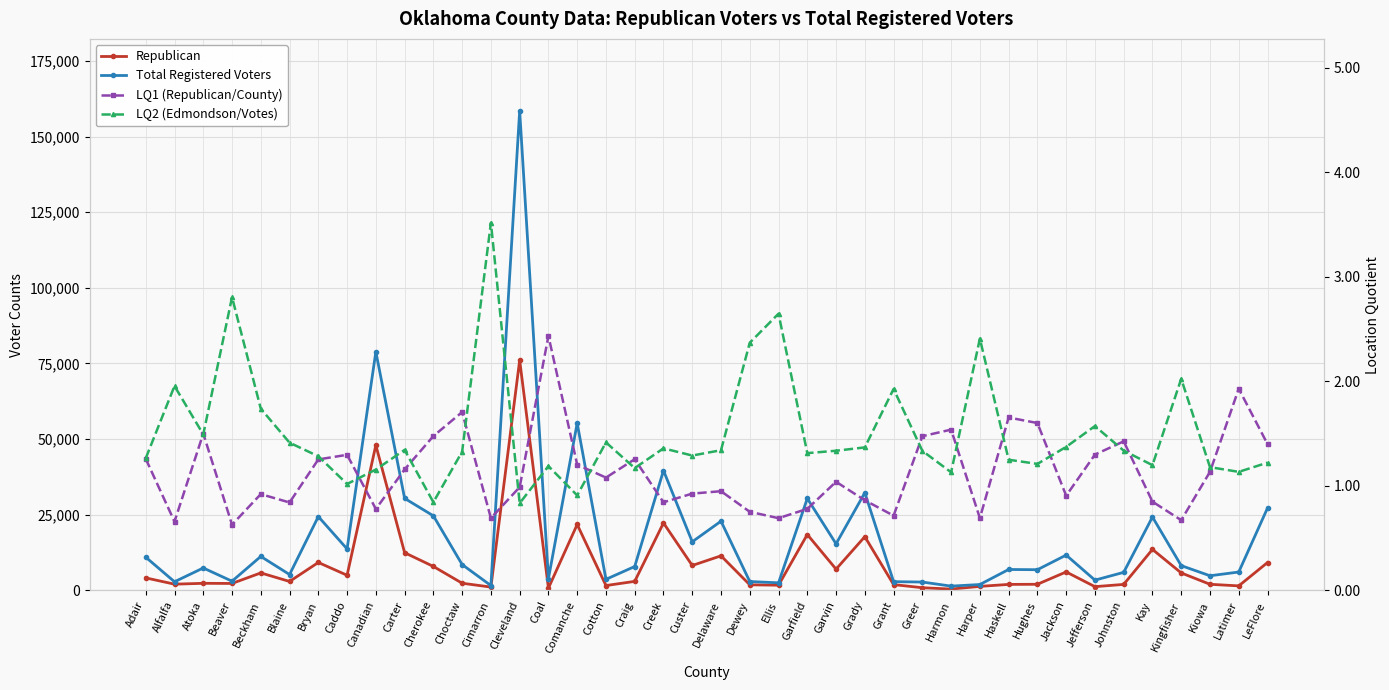

Which series has the largest range (max minus min)?

Total Registered Voters